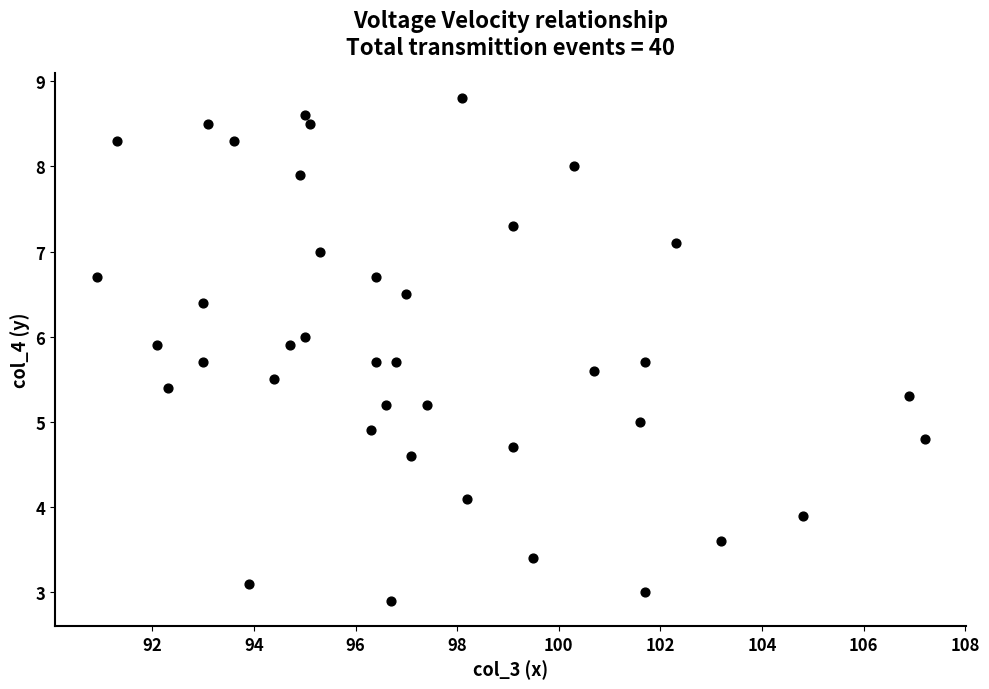

What is the range of Y values (max minus min)?

5.9